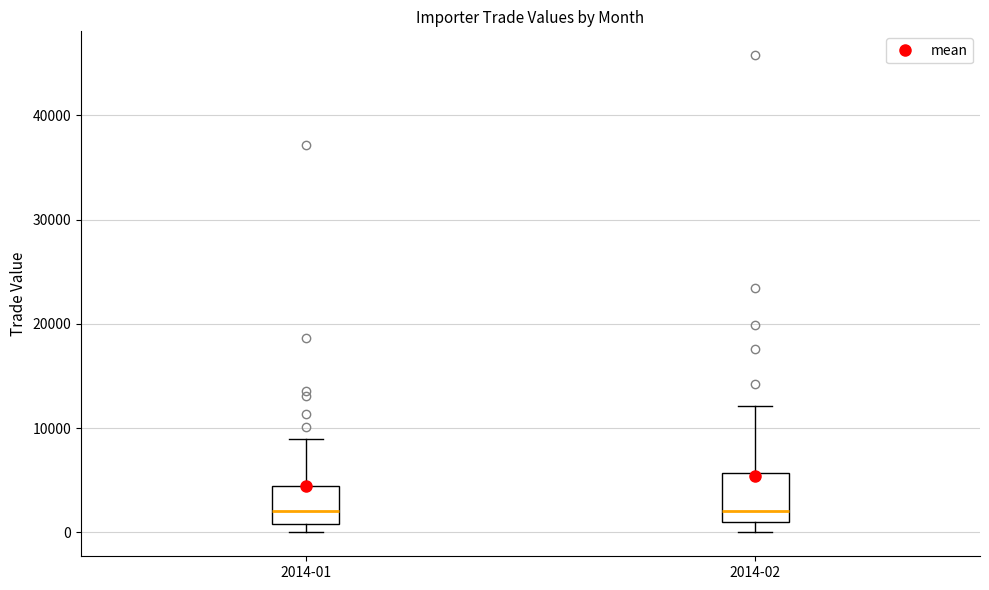

Where does the median line of the box for 2014-01 sit on the y-axis? The values are not printed on the chart, so give them approximately, as read against the axis.

2000